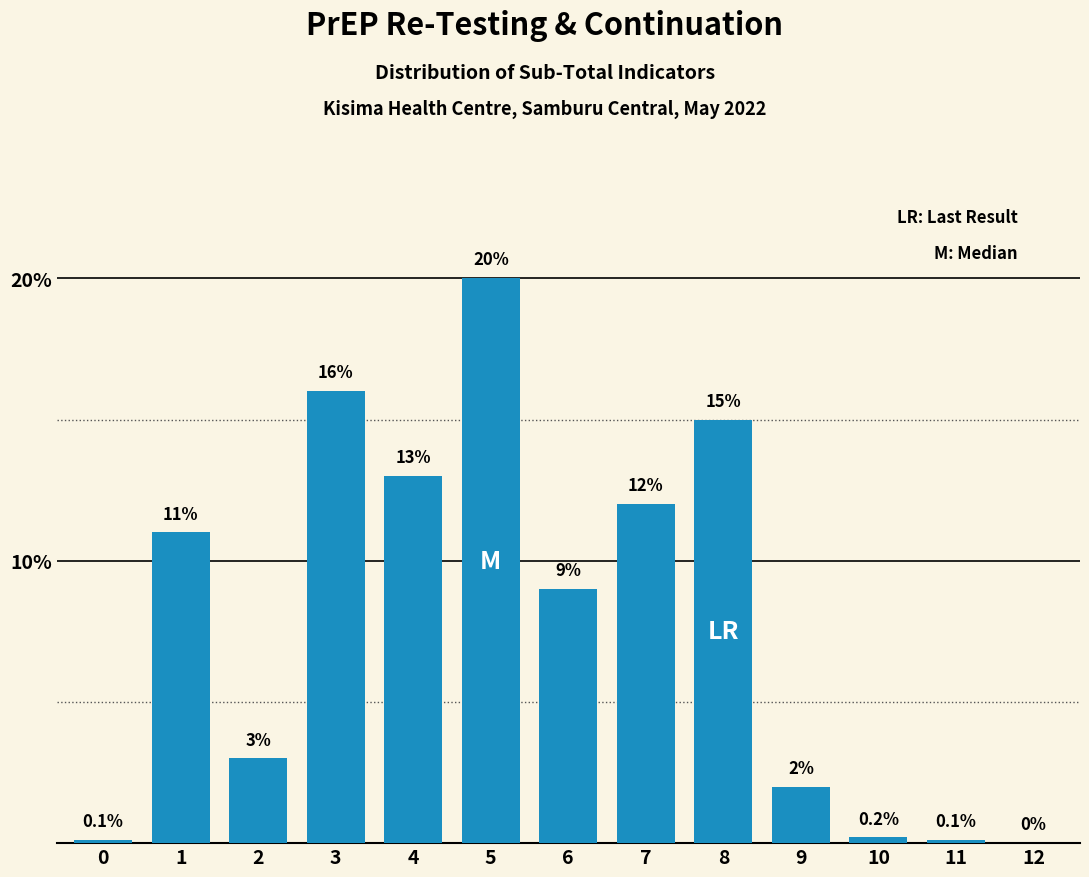

Reading left to right, extract all data points from this chart.

0=0.1	1=11.0	2=3.0	3=16.0	4=13.0	5=20.0	6=9.0	7=12.0	8=15.0	9=2.0	10=0.2	11=0.1	12=0.0